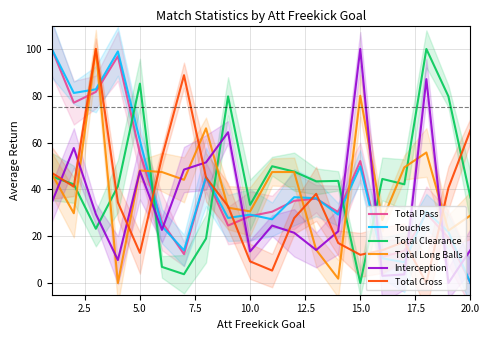

Rank the series by their maximum value, from lowest to highest.

Total Pass, Touches, Total Clearance, Total Long Balls, Interception, Total Cross